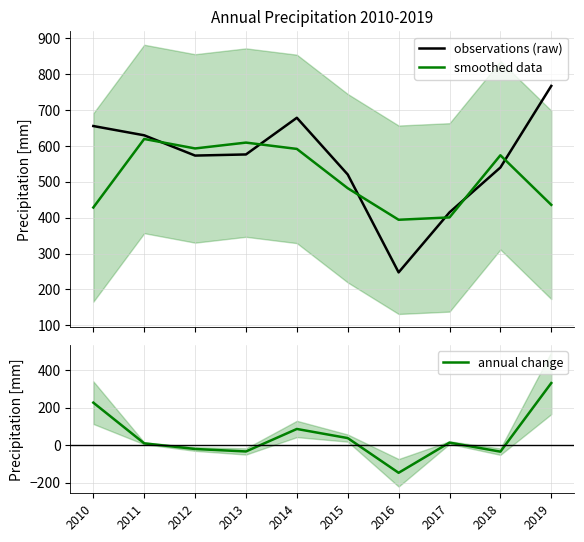

What is the approximate value of annual change at 2016?

-146.8